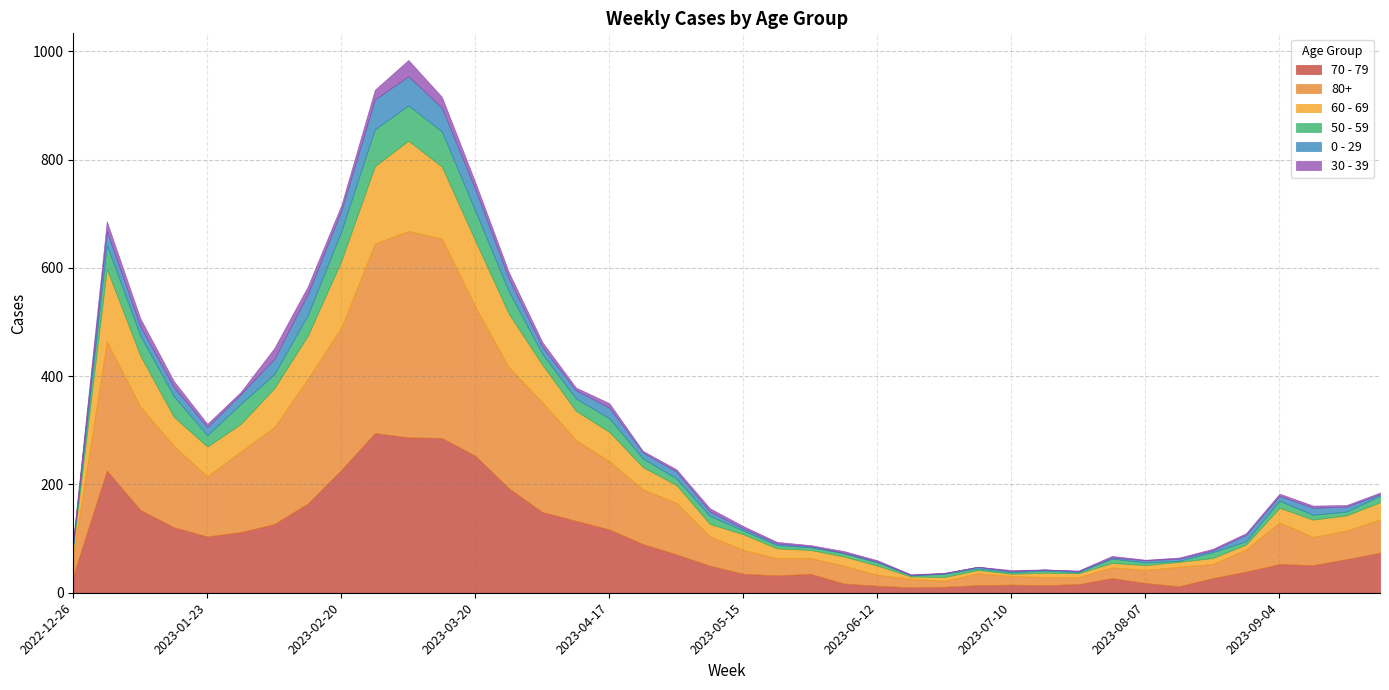

Rank the categories by 80+ value from lowest to highest.

2023-06-26, 2023-07-24, 2023-07-17, 2023-06-19, 2023-07-10, 2023-06-12, 2023-07-31, 2023-07-03, 2023-08-07, 2023-08-21, 2023-05-29, 2023-05-22, 2023-06-05, 2023-08-14, 2022-12-26, 2023-08-28, 2023-05-15, 2023-09-11, 2023-09-18, 2023-05-08, 2023-09-25, 2023-09-04, 2023-05-01, 2023-04-24, 2023-01-23, 2023-04-17, 2023-01-30, 2023-04-10, 2023-01-16, 2023-02-06, 2023-01-09, 2023-04-03, 2023-03-27, 2023-02-13, 2023-01-02, 2023-02-20, 2023-03-20, 2023-02-27, 2023-03-13, 2023-03-06